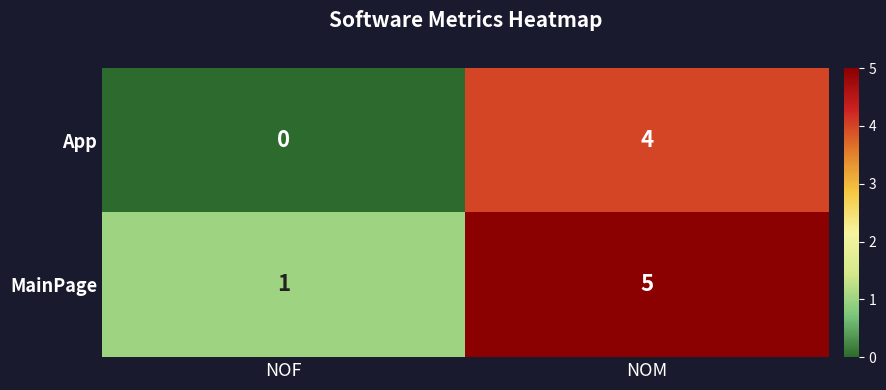

What is the greatest value displayed?

5